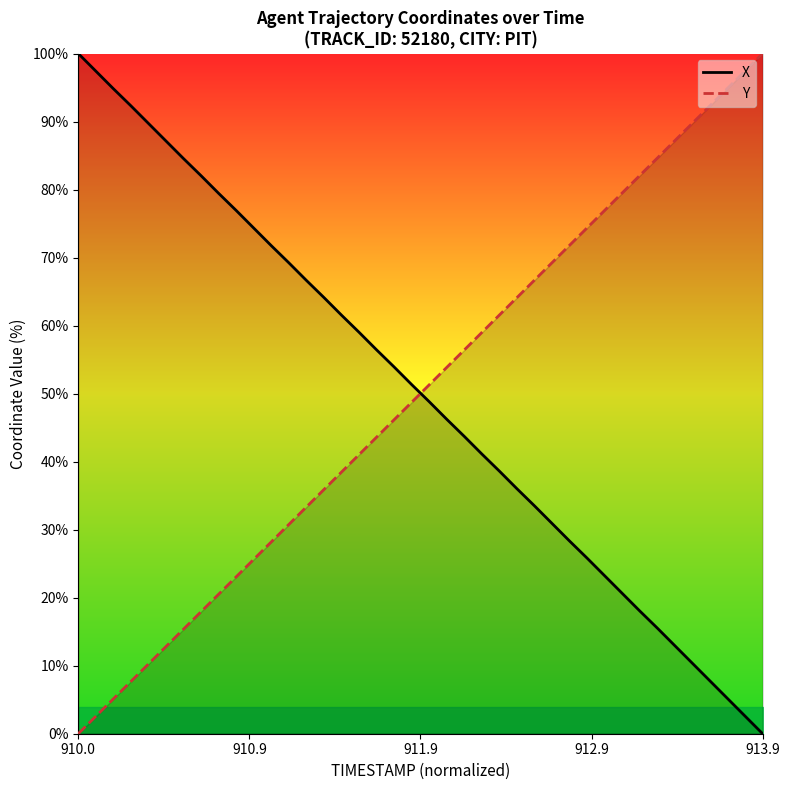

True or false: Y has a value of -31.9 at 910.0.

False